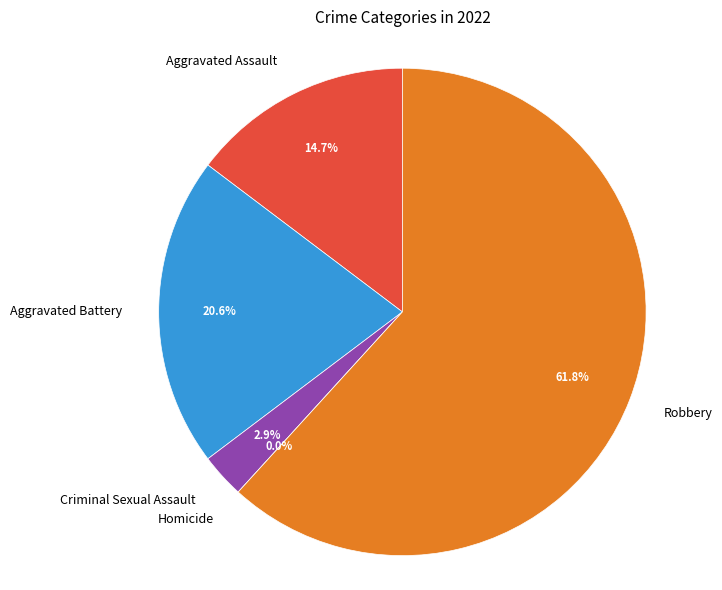

Does Robbery represent more than half of the total?

Yes